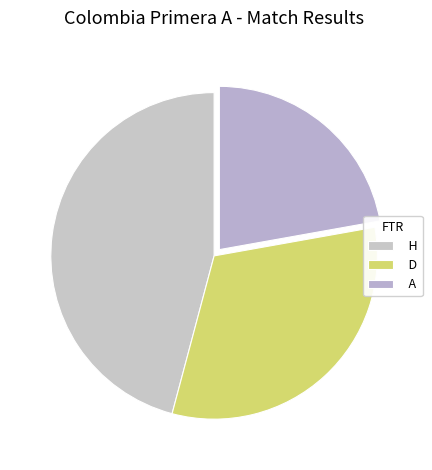

Is D the majority of the pie?

No